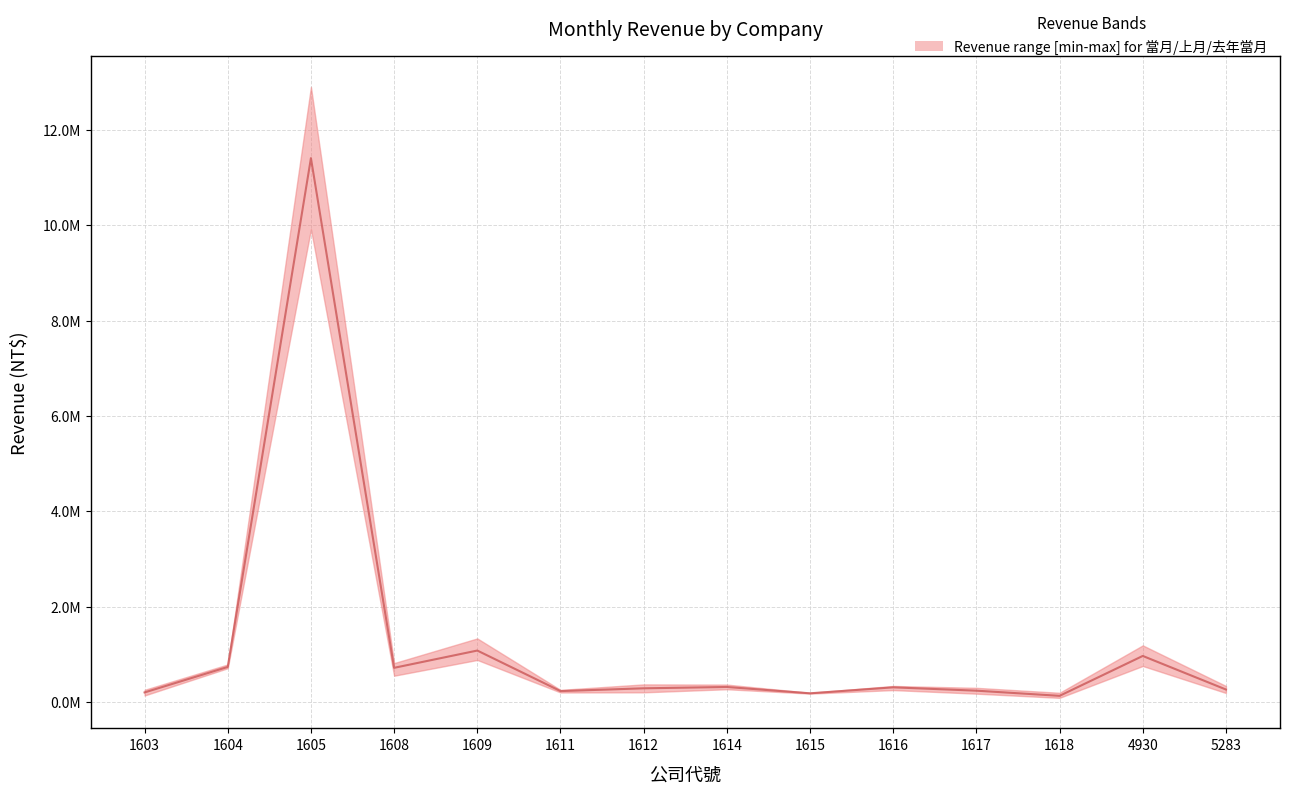

Is it true that 當月營收 equals 142313 at 1604?

False